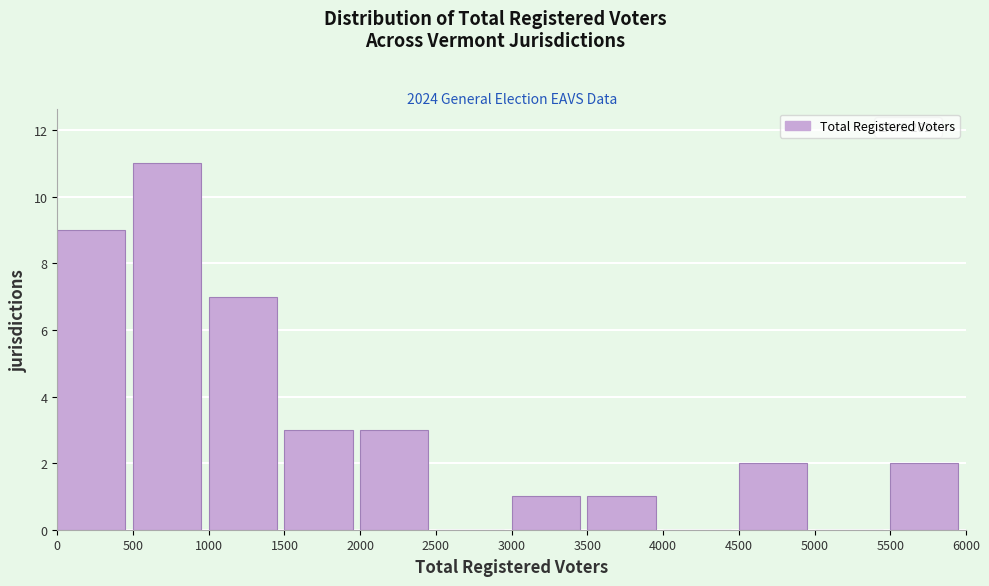

Which range on the x-axis has the tallest bar?

500 to 1000